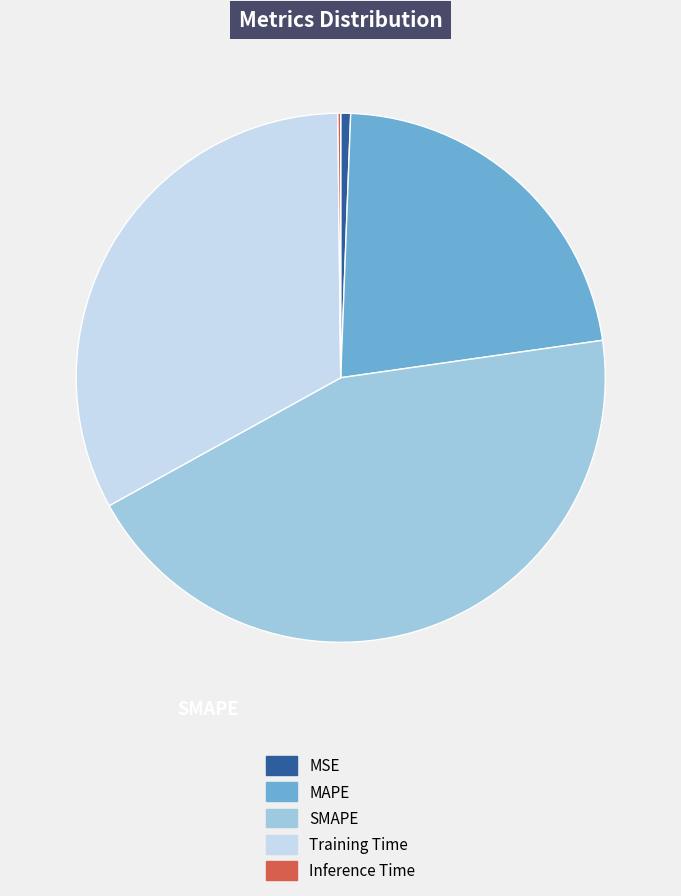

Does any single category account for the majority?

No